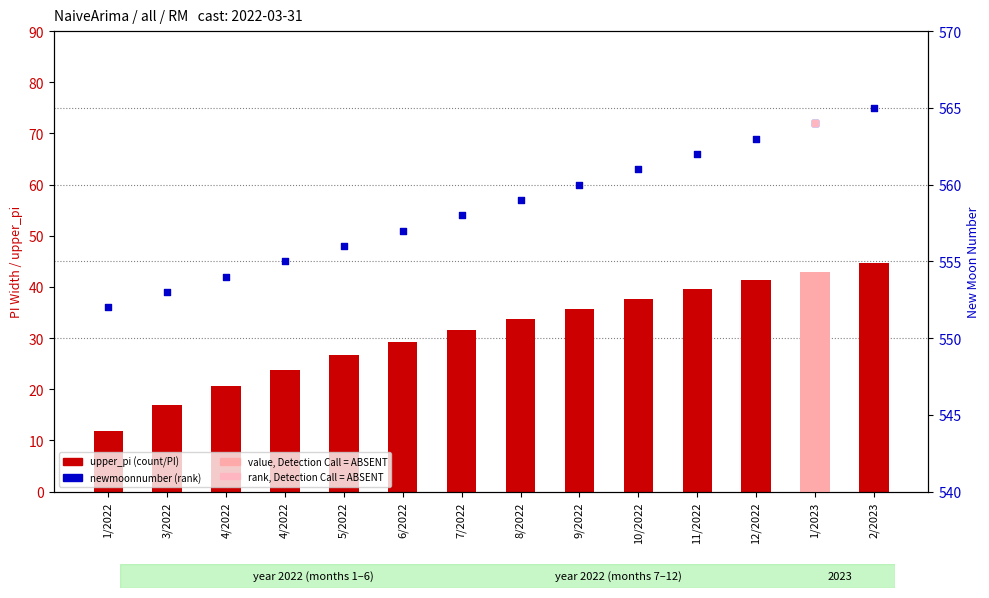

At which category is the sum across all series the highest?

2/2023